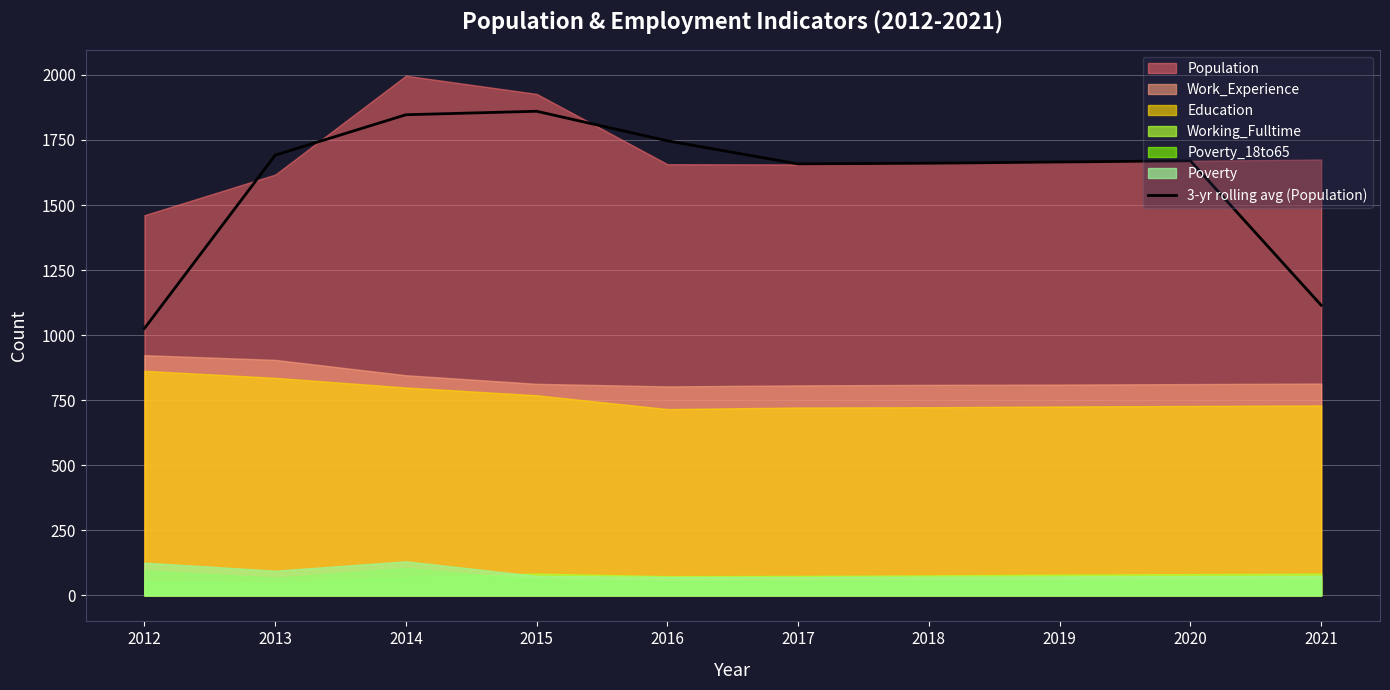

At which label does the data first exceed 1669?

2013